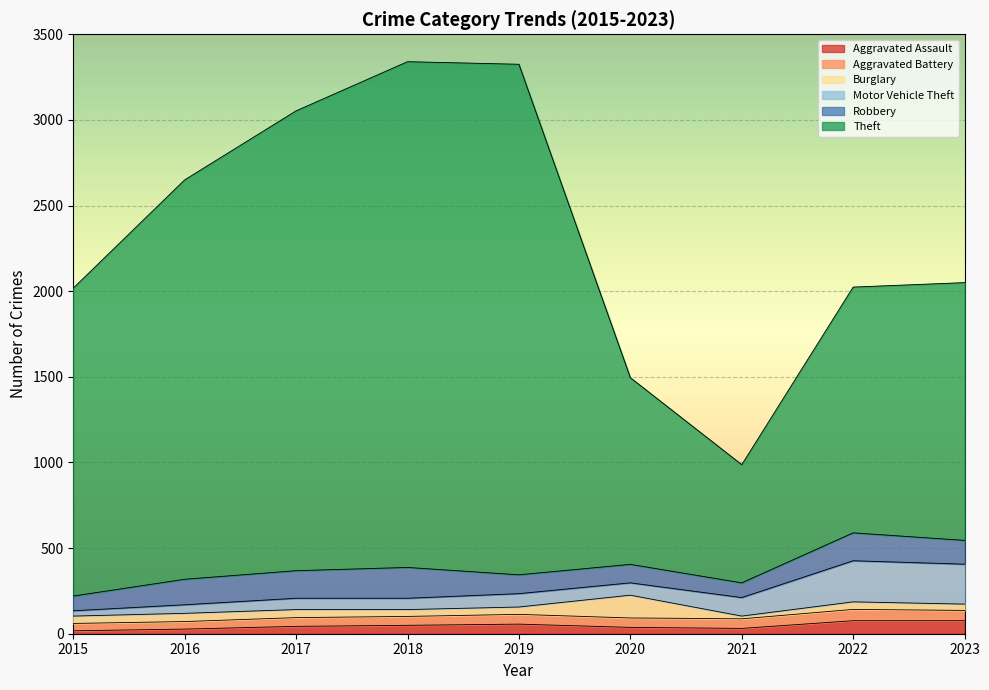

Between which two adjacent categories do Aggravated Battery and Burglary first intersect?

2016 and 2017